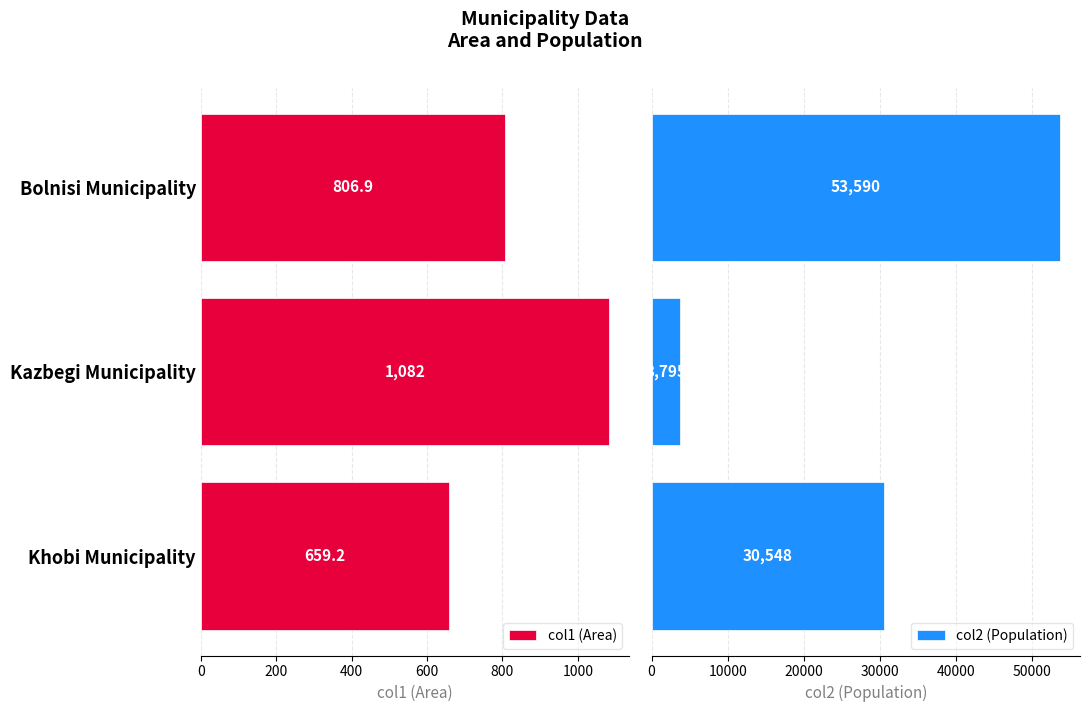

Reading left to right, transcribe all the data shown in this chart.

col1 (Area): 806.9	1082.0	659.2
col2 (Population): 53590.0	3795.0	30548.0